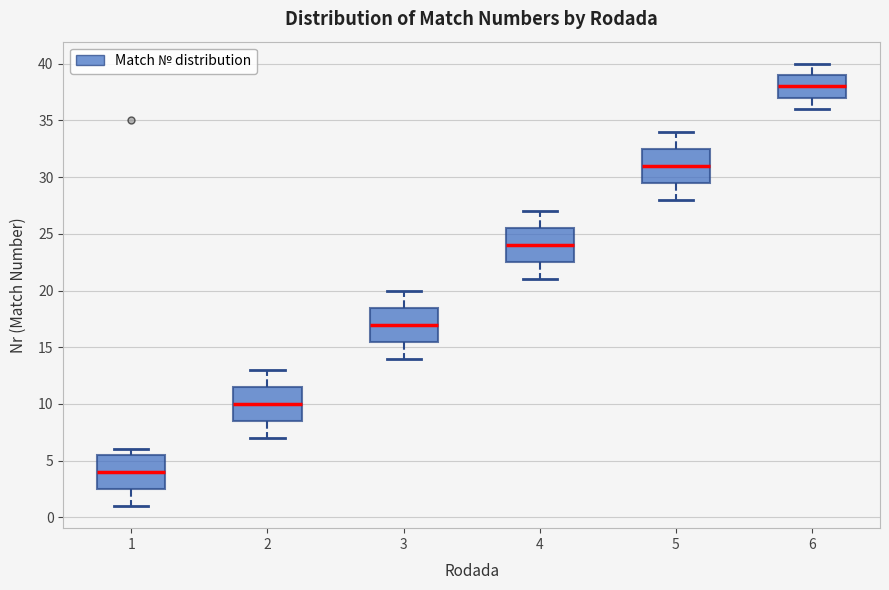

Which box's median line is the lowest?

1